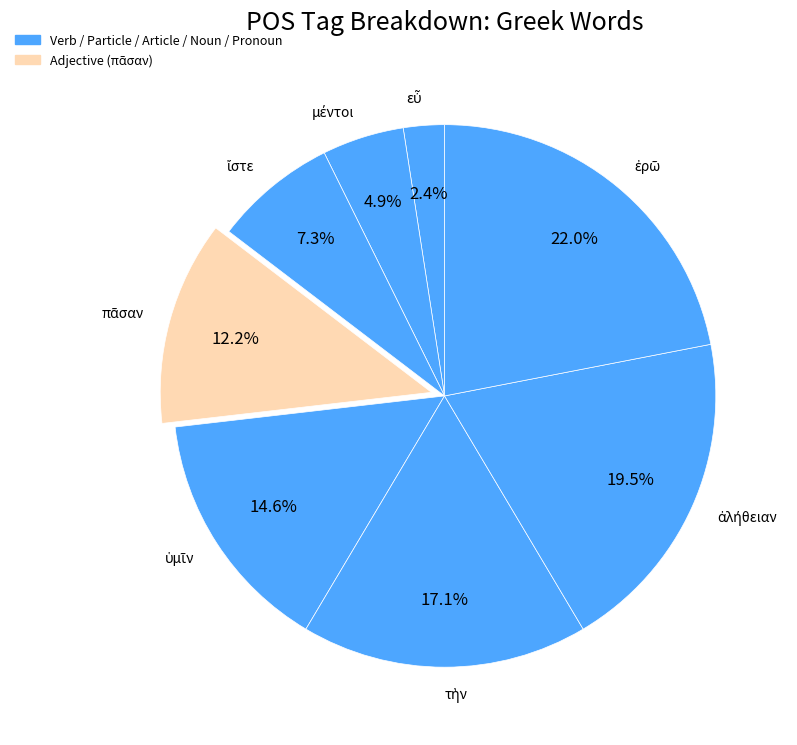

Is there a majority slice in this chart?

No